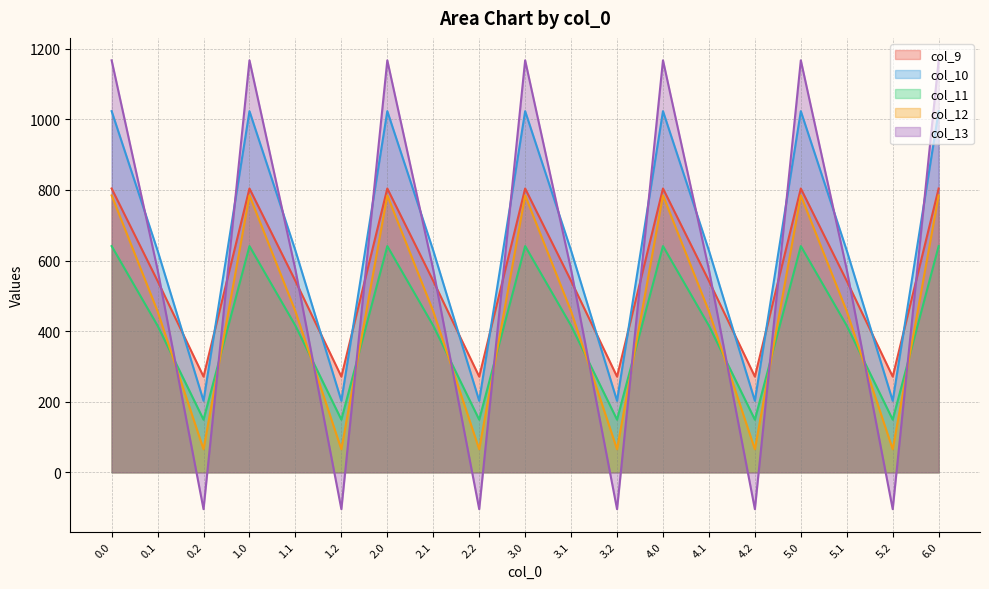

What is the label of the 9th point from the right?

3.1